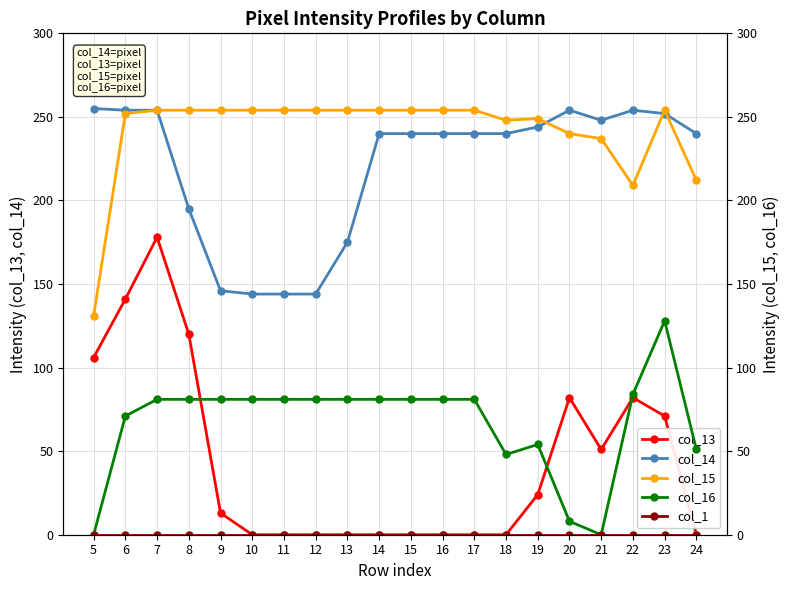

Where is col_14 nearest to the value 199?

8